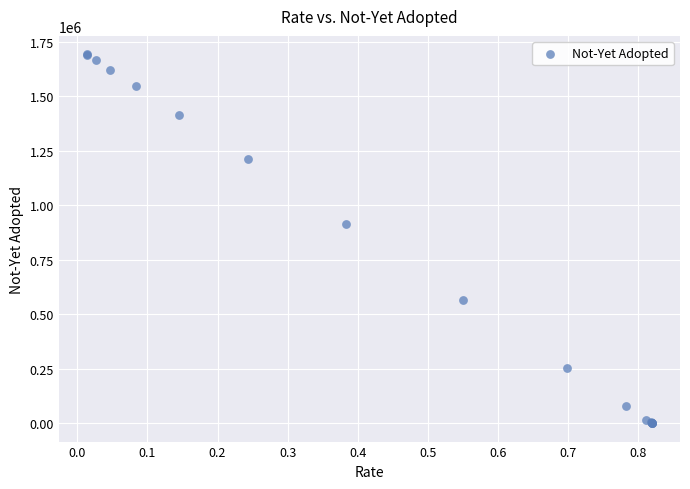

What Y value in the scatter plot is closest to 846619?

916045.6